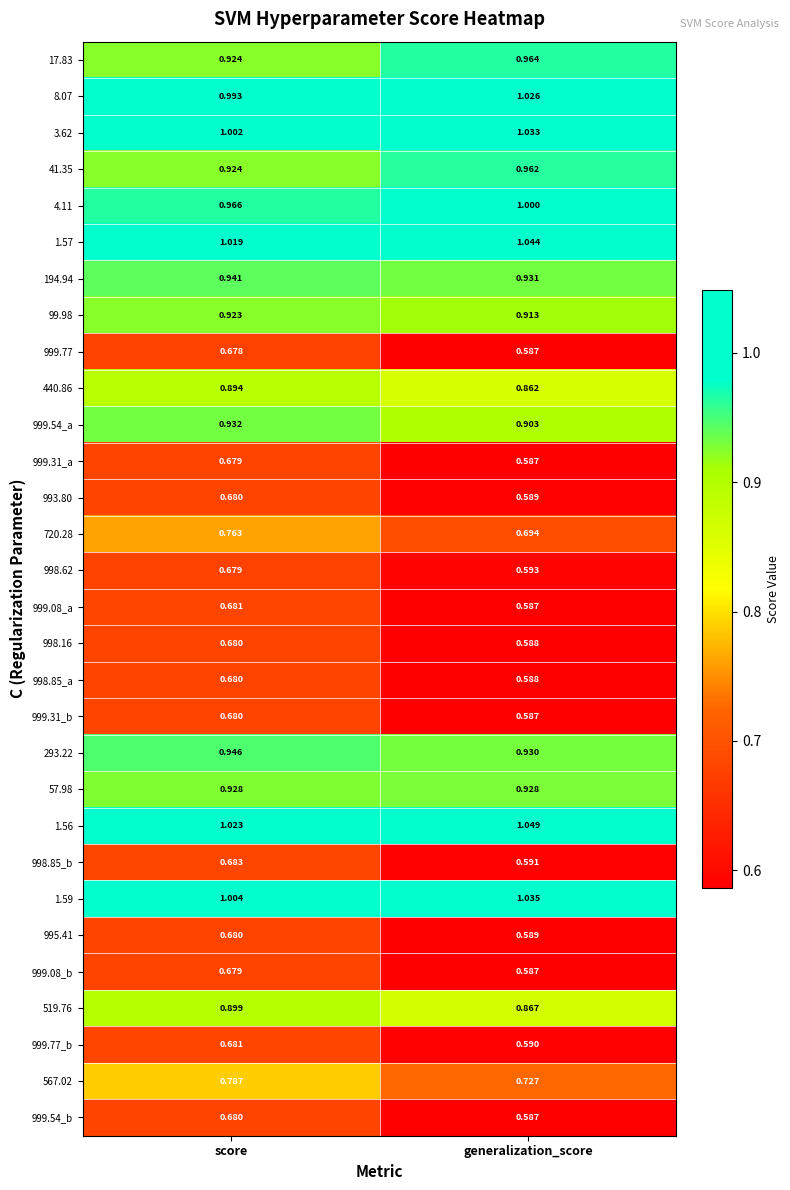

How many data points does each series have?

2